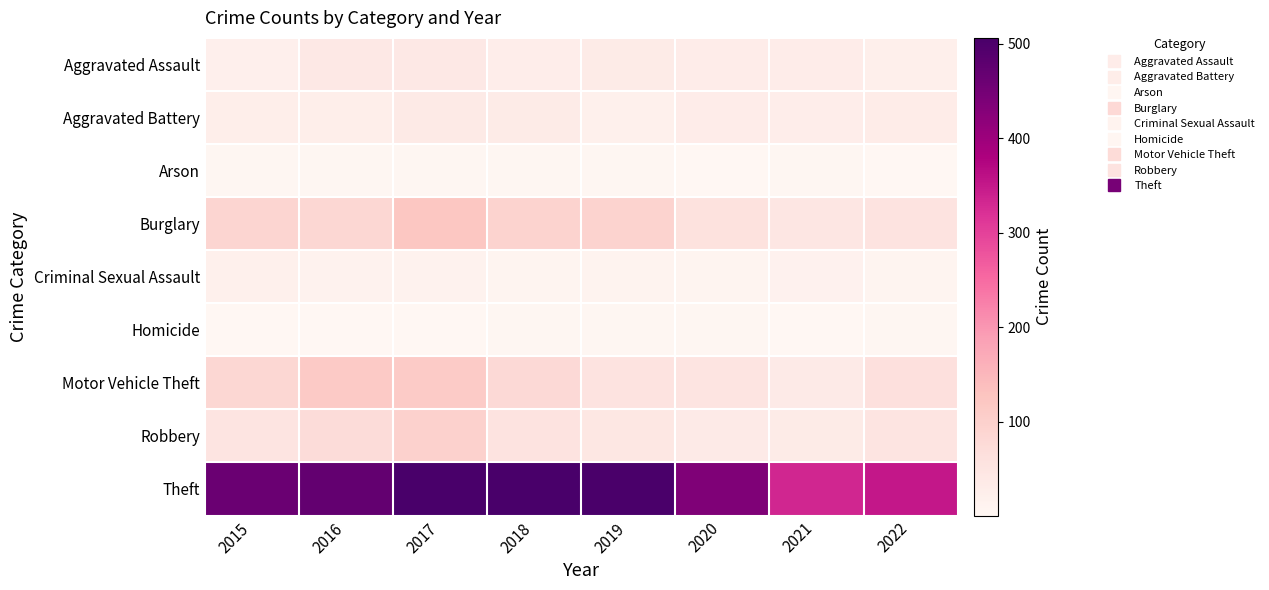

Reading left to right, list all the values displayed in this chart.

Aggravated Assault: 2015=22	2016=42	2017=41	2018=28	2019=34	2020=29	2021=29	2022=24
Aggravated Battery: 2015=25	2016=25	2017=37	2018=34	2019=20	2020=29	2021=28	2022=32
Arson: 2015=4	2016=4	2017=4	2018=3	2019=4	2020=1	2021=3	2022=1
Burglary: 2015=89	2016=85	2017=122	2018=94	2019=94	2020=60	2021=48	2022=55
Criminal Sexual Assault: 2015=19	2016=14	2017=14	2018=9	2019=12	2020=9	2021=15	2022=9
Homicide: 2015=2	2016=2	2017=2	2018=3	2019=3	2020=3	2021=2	2022=3
Motor Vehicle Theft: 2015=84	2016=115	2017=112	2018=79	2019=55	2020=51	2021=35	2022=64
Robbery: 2015=52	2016=73	2017=99	2018=55	2019=46	2020=35	2021=34	2022=54
Theft: 2015=462	2016=471	2017=505	2018=506	2019=503	2020=436	2021=334	2022=351